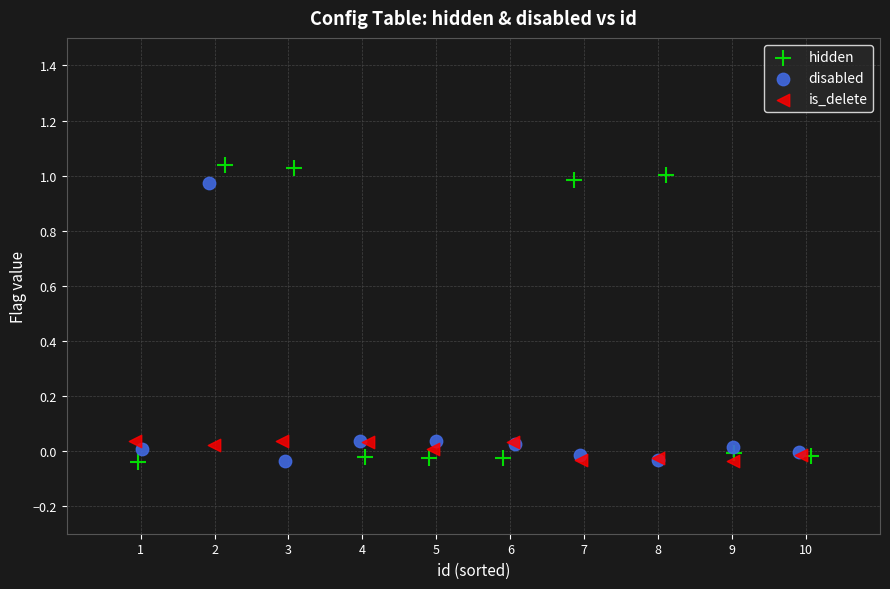

Which series has the largest Y range (max minus min)?

hidden